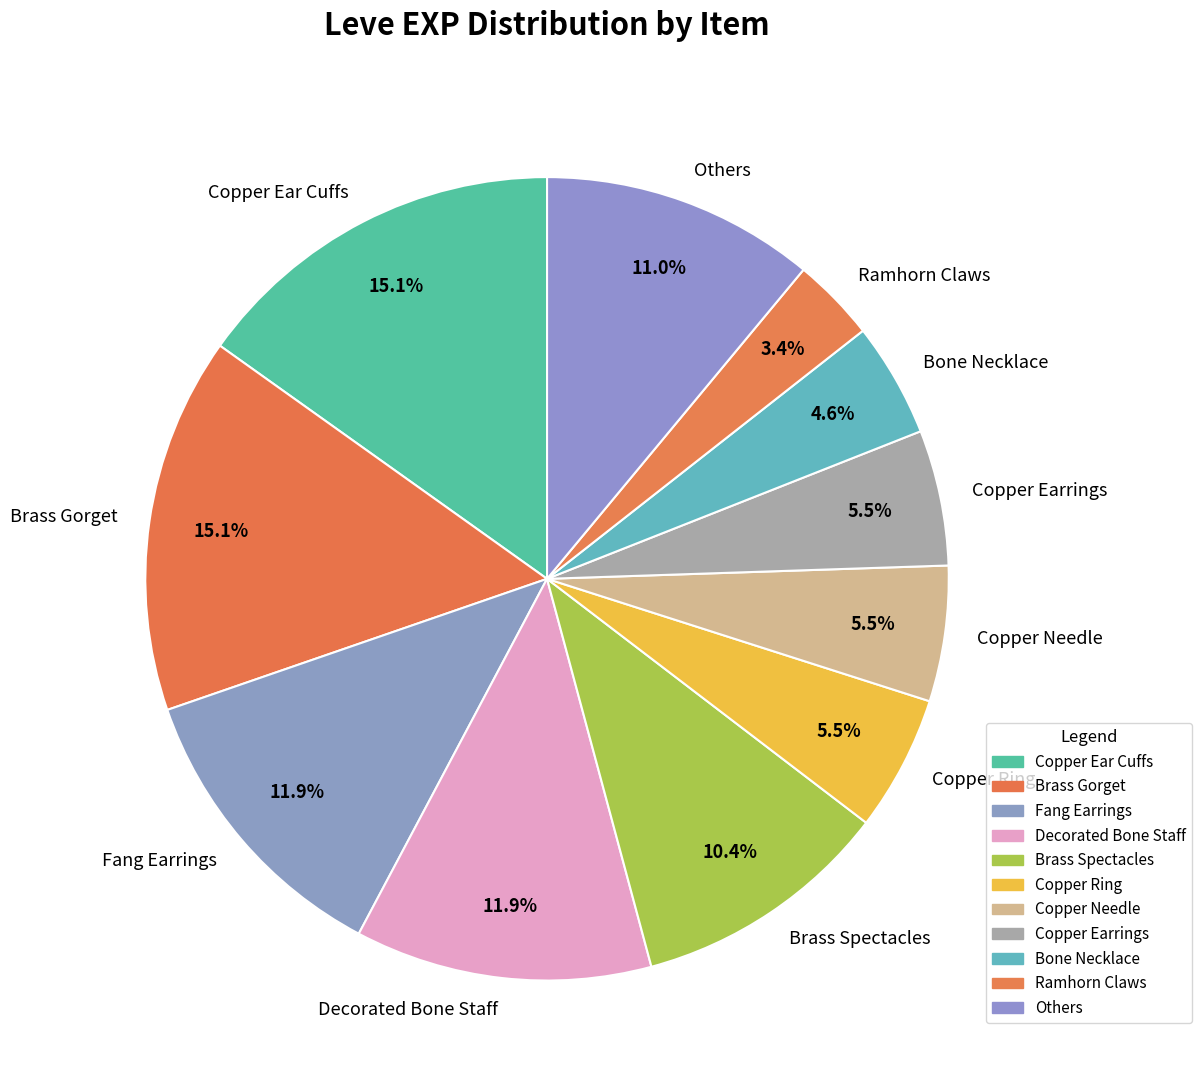

Between Others and Brass Gorget, which is larger?

Brass Gorget